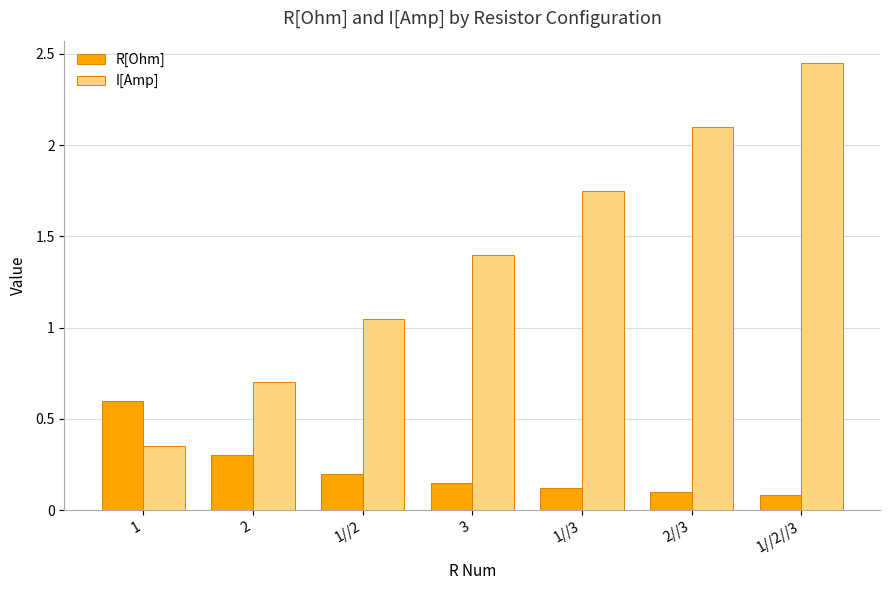

What position from the right is 1//2//3?

1